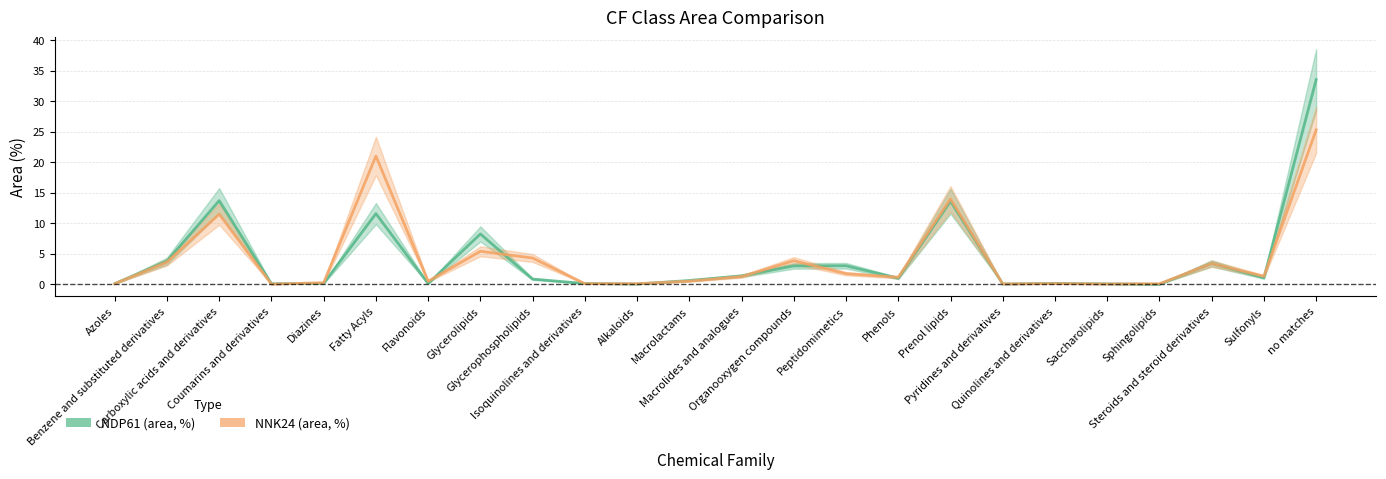

Which series ends up on top after the final intersection of NNK24 (area, %) and NDP61 (area, %)?

NDP61 (area, %)